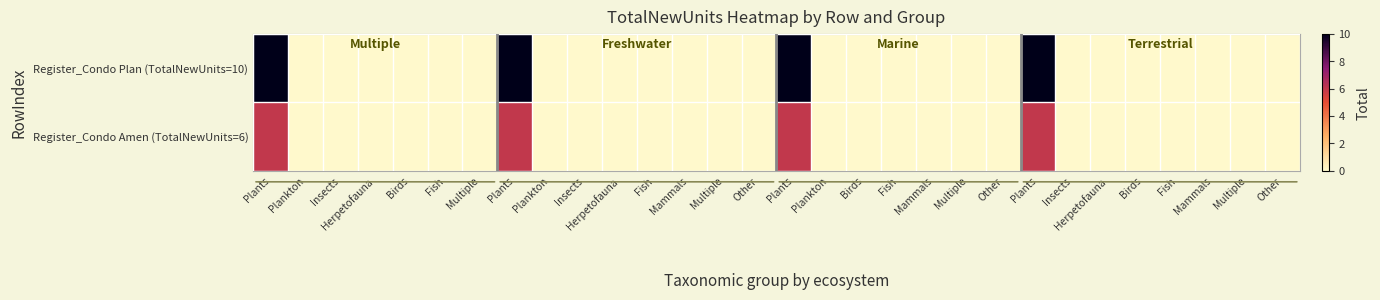

Which series has the widest spread of values?

Register_Condo Plan (TotalNewUnits=10)